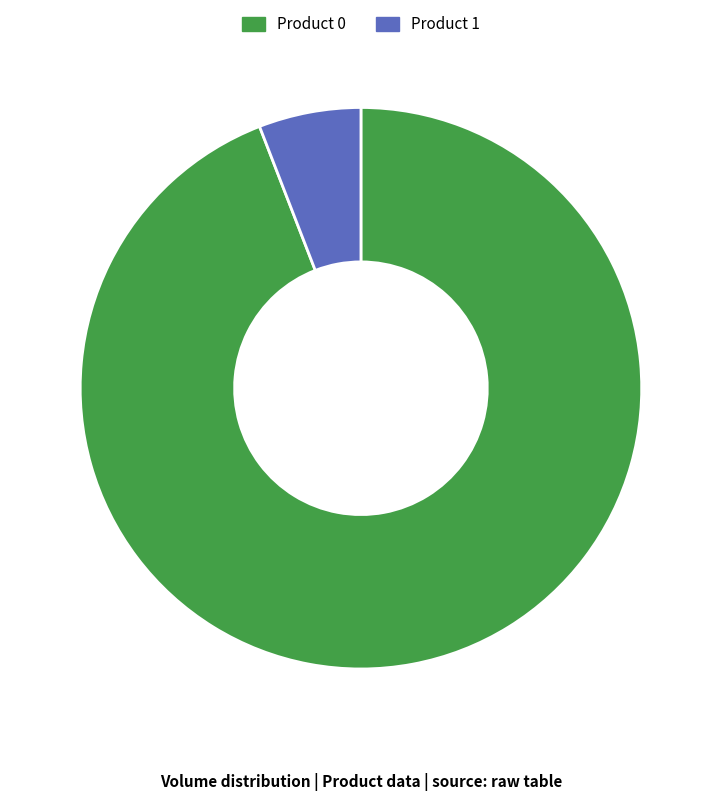

Count the number of slices in the pie.

2